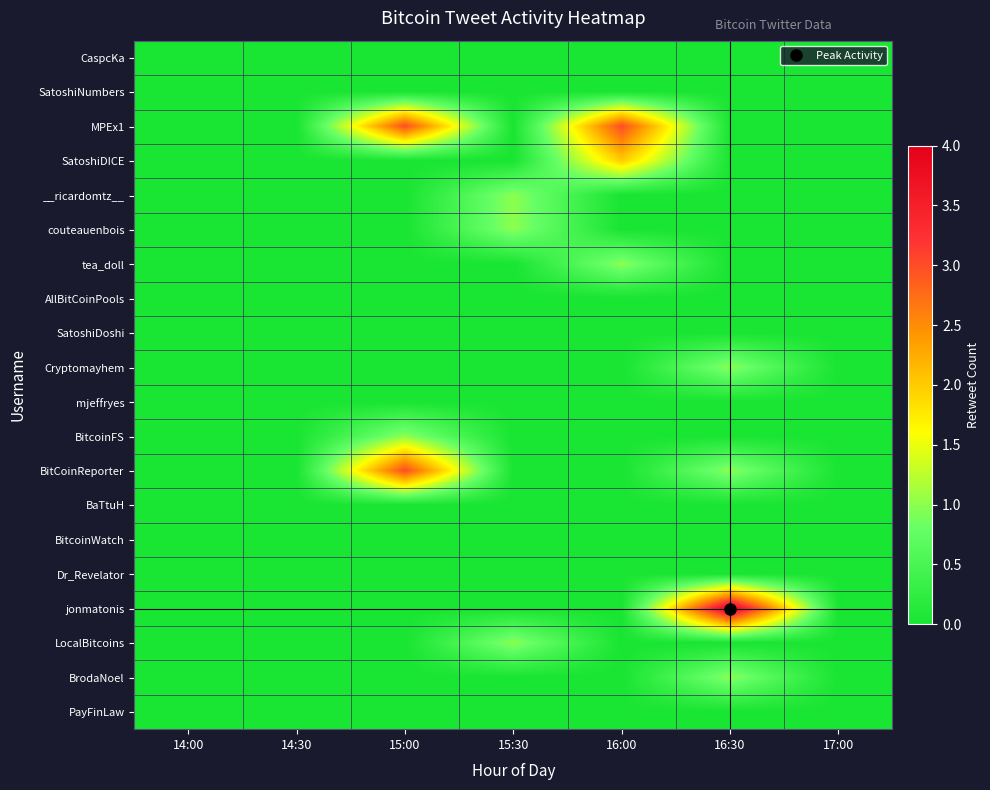

Rank the series at 15:00 from lowest to highest value.

CaspcKa, SatoshiNumbers, SatoshiDICE, __ricardomtz__, couteauenbois, tea_doll, AllBitCoinPools, SatoshiDoshi, Cryptomayhem, mjeffryes, BaTtuH, BitcoinWatch, Dr_Revelator, jonmatonis, LocalBitcoins, BrodaNoel, PayFinLaw, BitcoinFS, MPEx1, BitCoinReporter